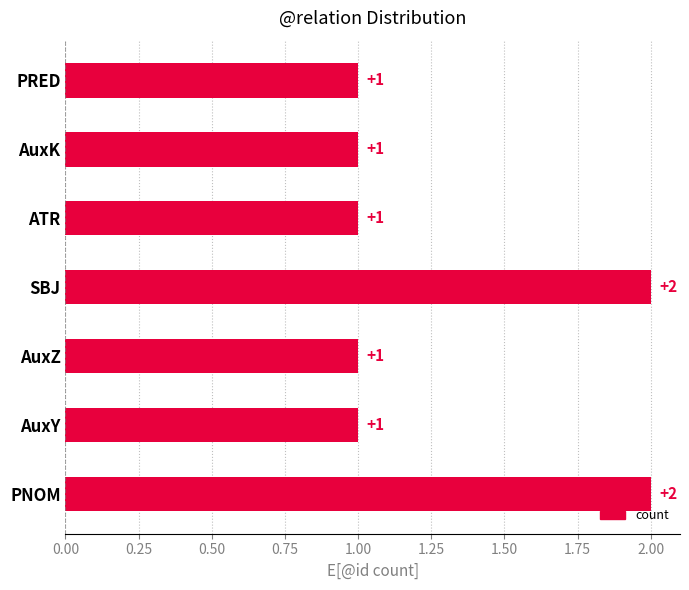

How many values are between 1 and 2?

7